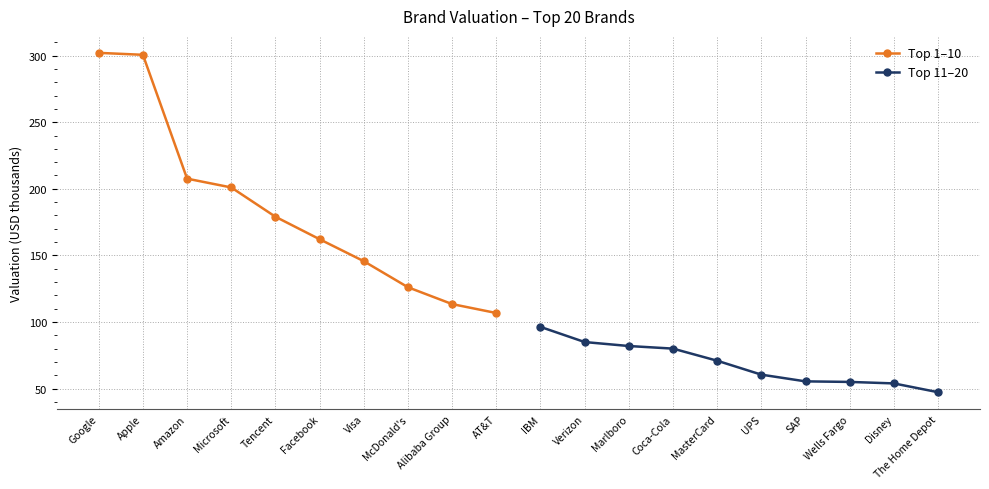

Which series has the largest range (max minus min)?

Top 1–10